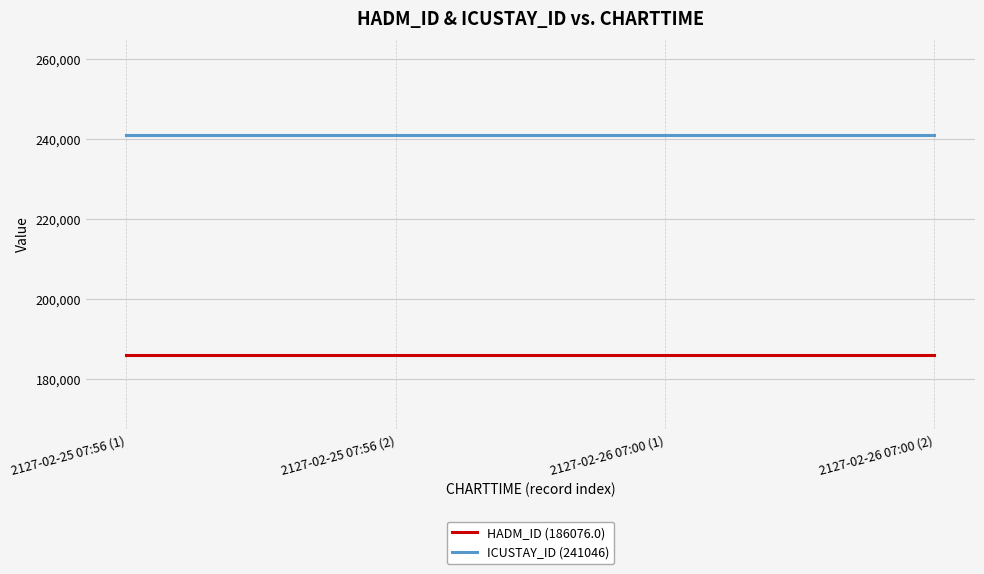

What is the maximum value shown in the chart?

241046